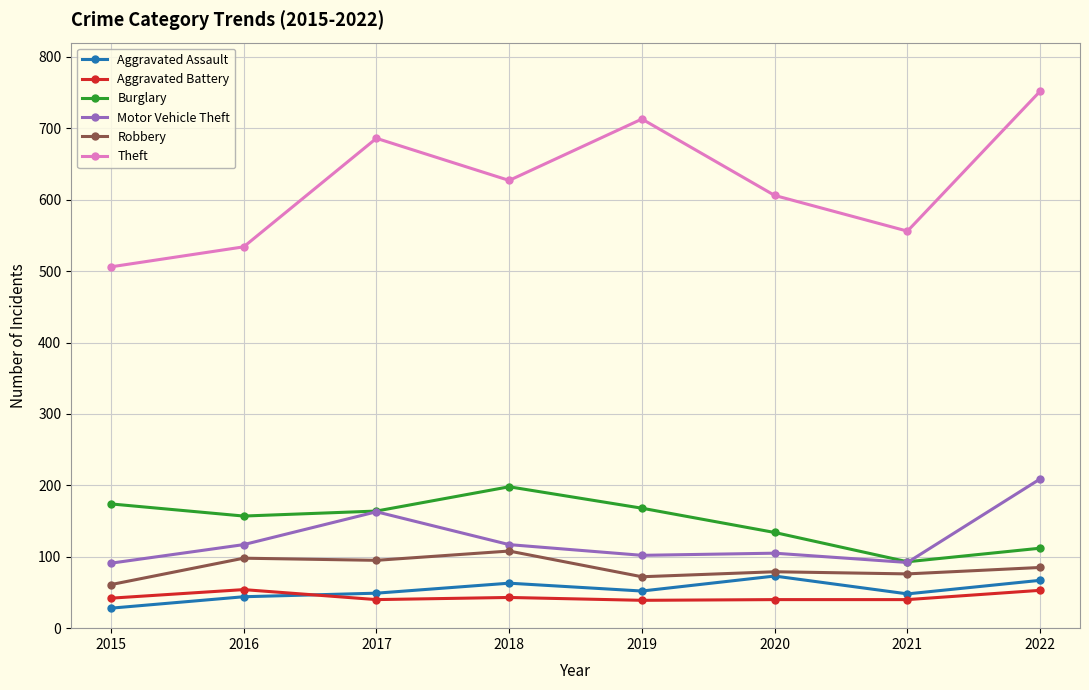

Is it true that Motor Vehicle Theft equals 117 at 2016?

True